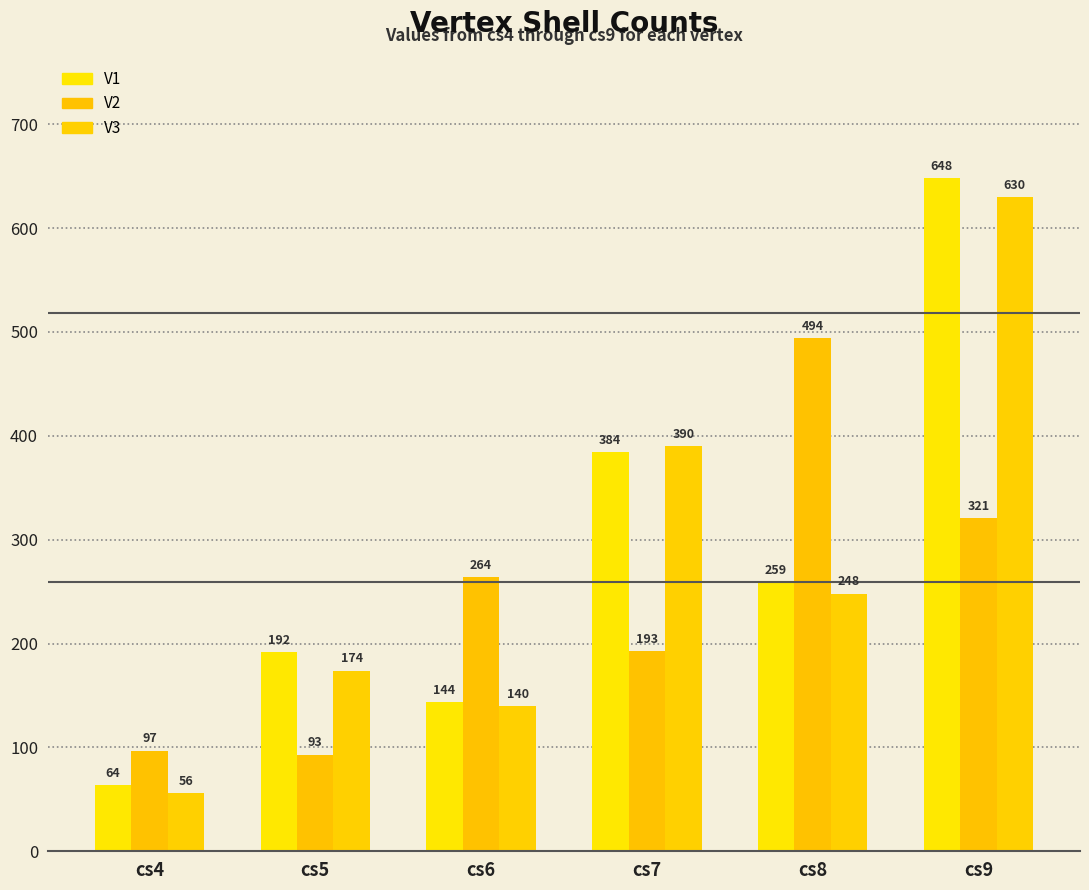

Are the bars grouped side by side (vs. stacked)?

Yes